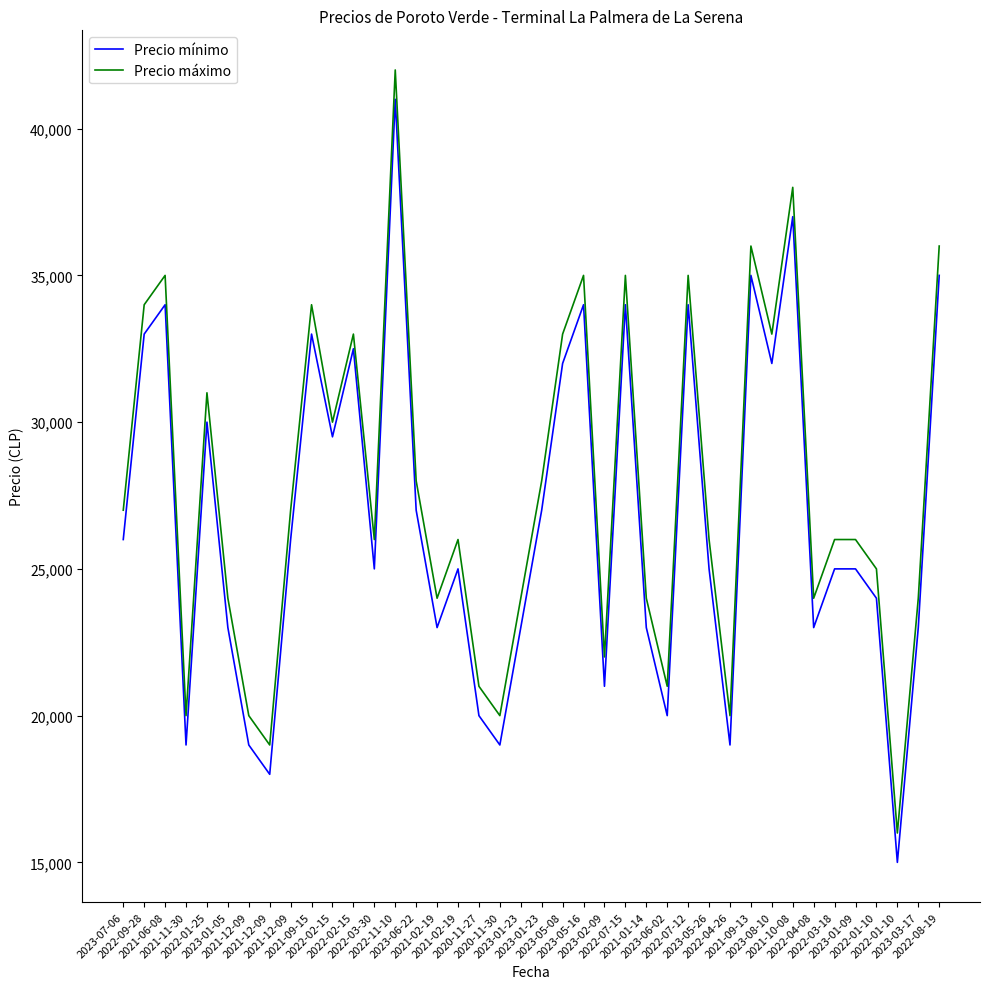

Does the chart display data point markers on the line(s)?

No